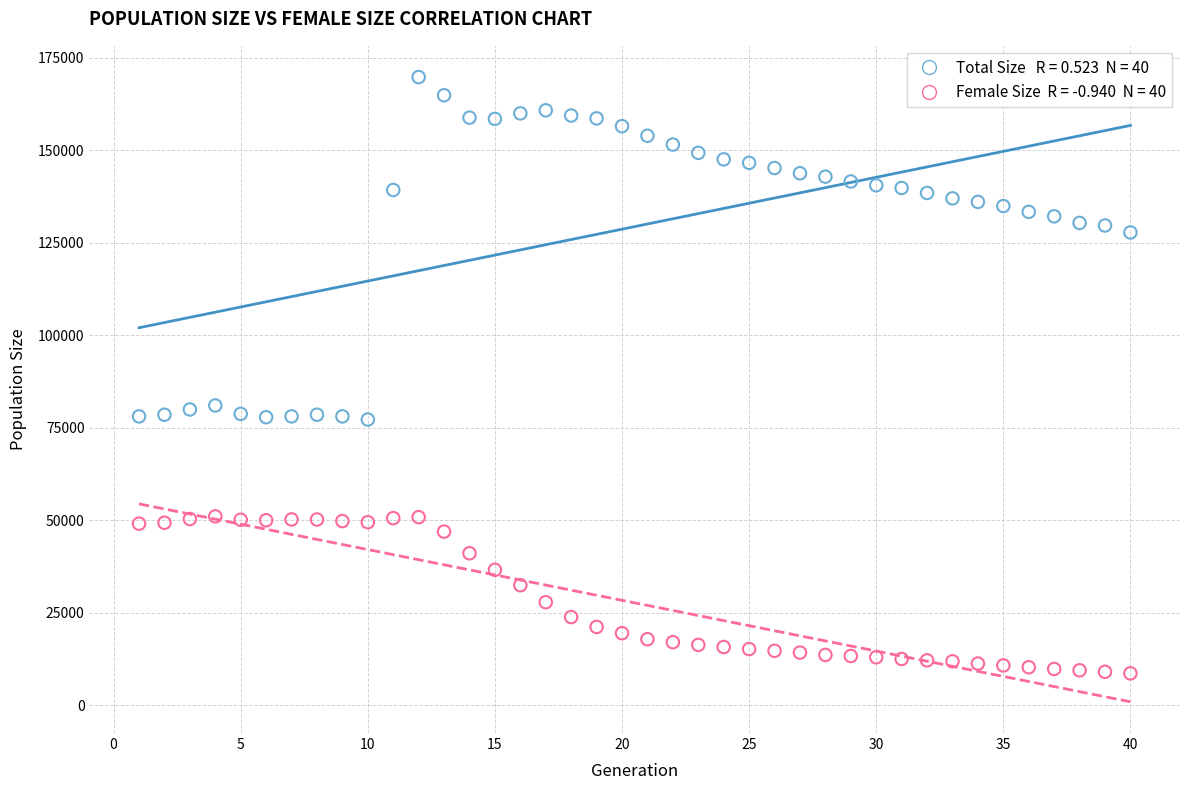

Across all data points, what is the range of Y values (max minus min)?

161259